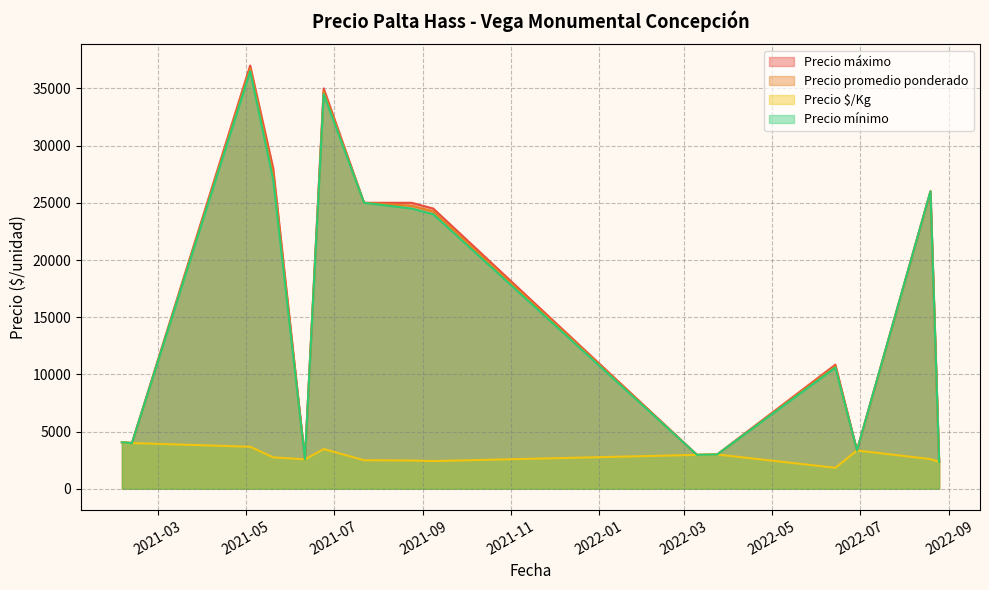

What is the minimum value for Precio máximo?

2350.0